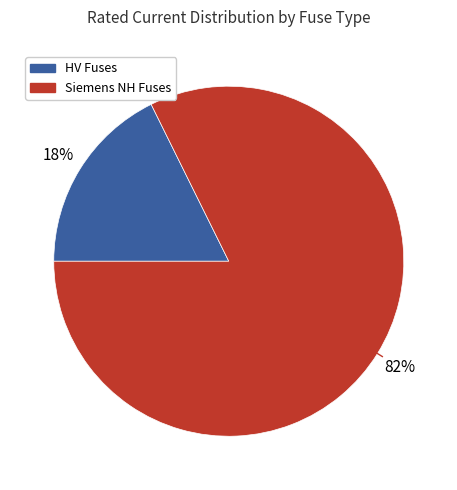

True or false: Siemens NH Fuses accounts for 82% of the total.

True